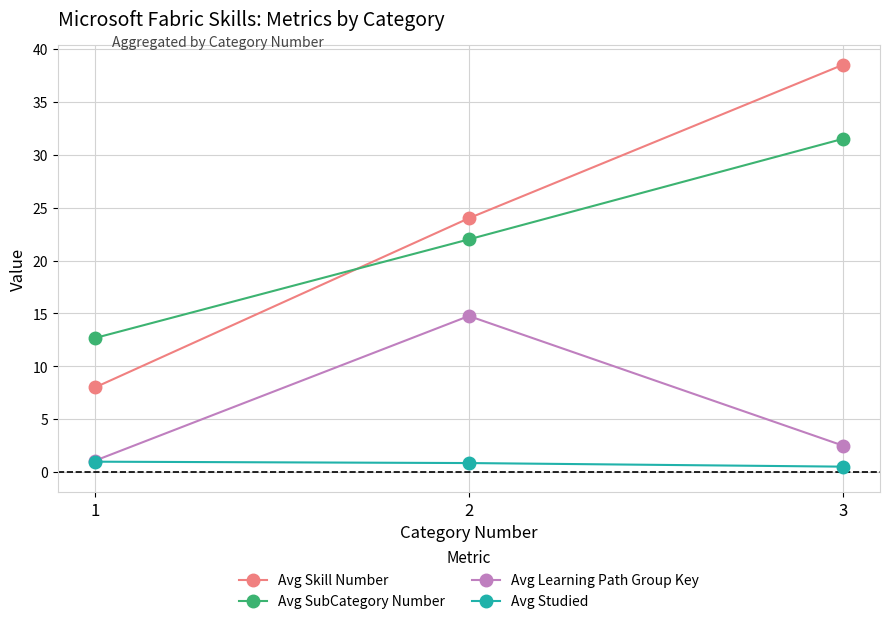

Which series changed the most between 1 and 3?

Avg Skill Number